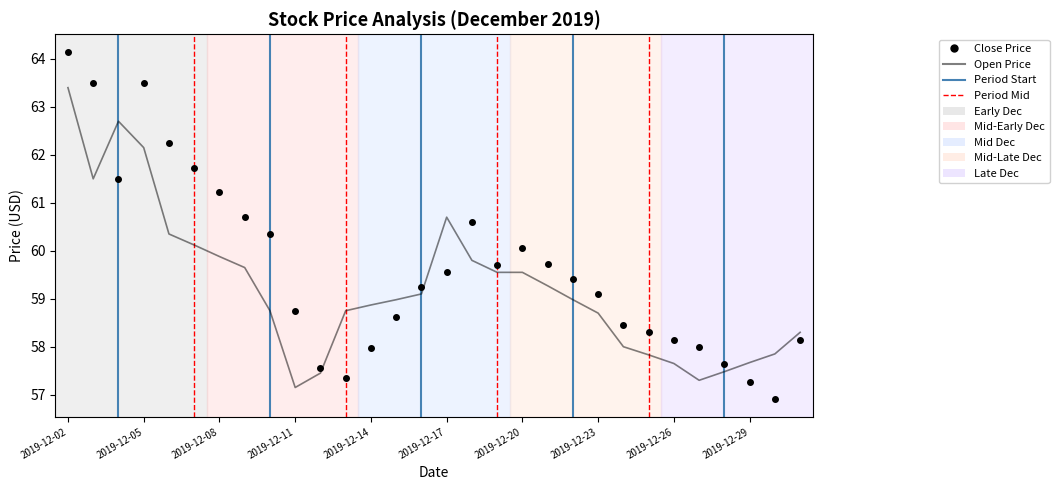

What is the minimum value shown in the chart?

56.9